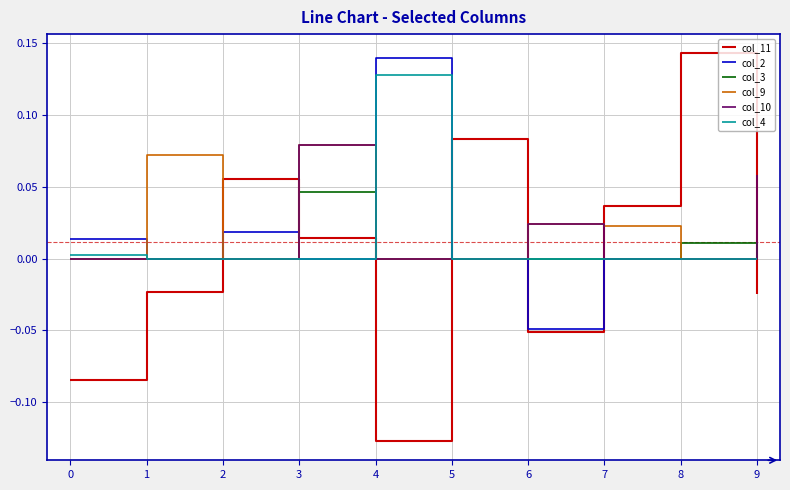

At which category is the sum across all series the highest?

3